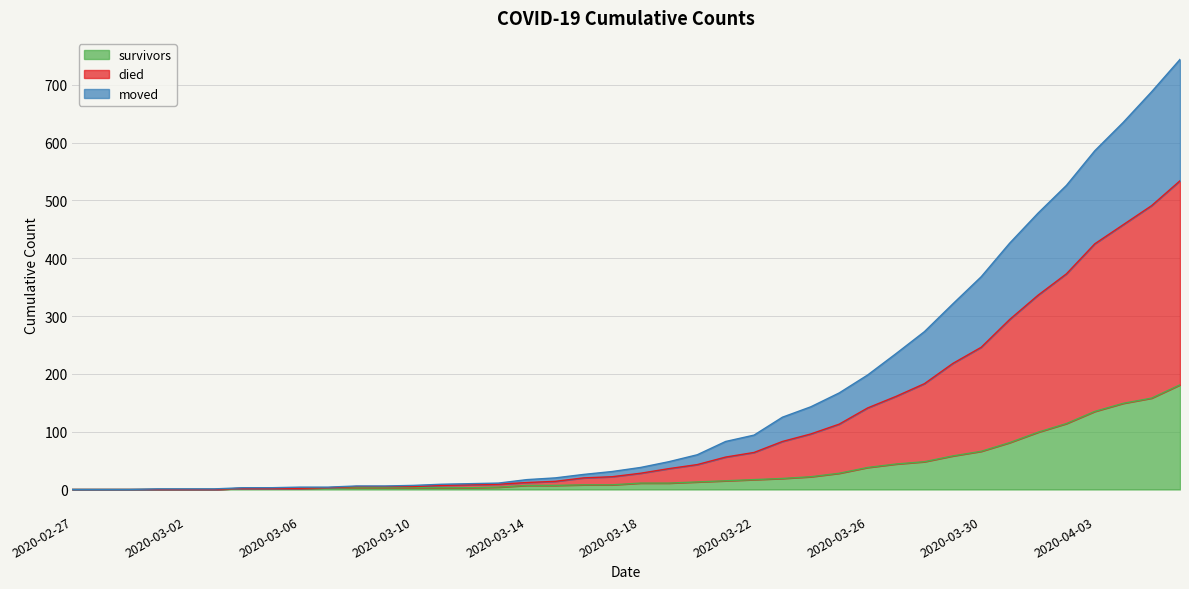

List the labels in order of died value, smallest first.

2020-02-27, 2020-02-28, 2020-02-29, 2020-03-01, 2020-03-02, 2020-03-03, 2020-03-04, 2020-03-05, 2020-03-06, 2020-03-07, 2020-03-08, 2020-03-09, 2020-03-10, 2020-03-11, 2020-03-12, 2020-03-13, 2020-03-14, 2020-03-15, 2020-03-16, 2020-03-17, 2020-03-18, 2020-03-19, 2020-03-20, 2020-03-21, 2020-03-22, 2020-03-23, 2020-03-24, 2020-03-25, 2020-03-26, 2020-03-27, 2020-03-28, 2020-03-29, 2020-03-30, 2020-03-31, 2020-04-01, 2020-04-02, 2020-04-03, 2020-04-04, 2020-04-05, 2020-04-06